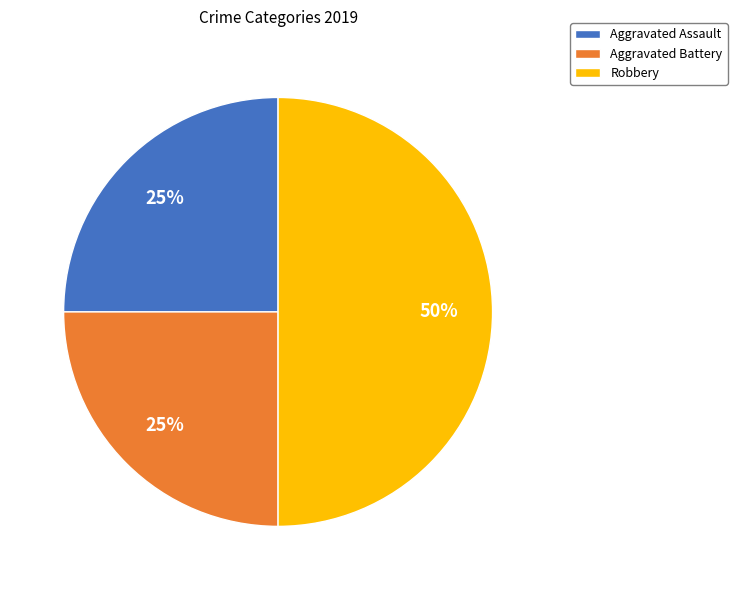

Is the sum of Robbery and Aggravated Battery greater than half?

Yes